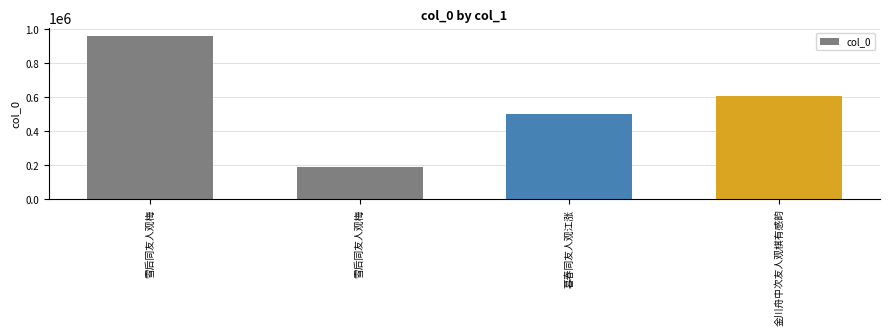

Which has a higher value, 金川舟中次友人观棋有感韵 or 雪后同友人观梅?

雪后同友人观梅